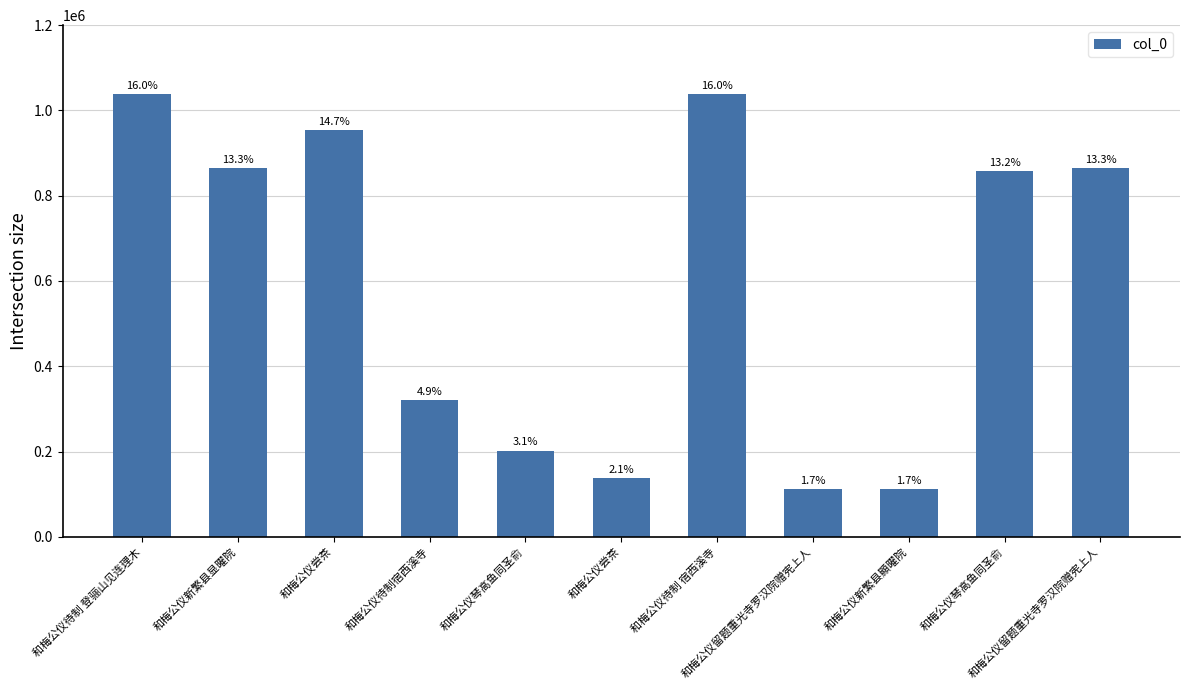

Are the bars horizontal?

No